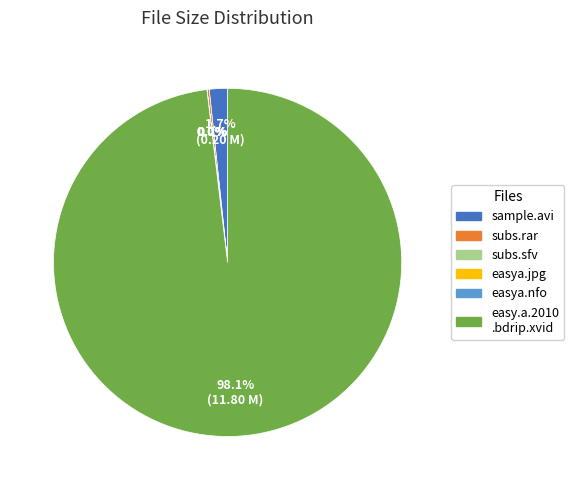

Which slice represents more than half of the pie?

easy.a.2010 .bdrip.xvid